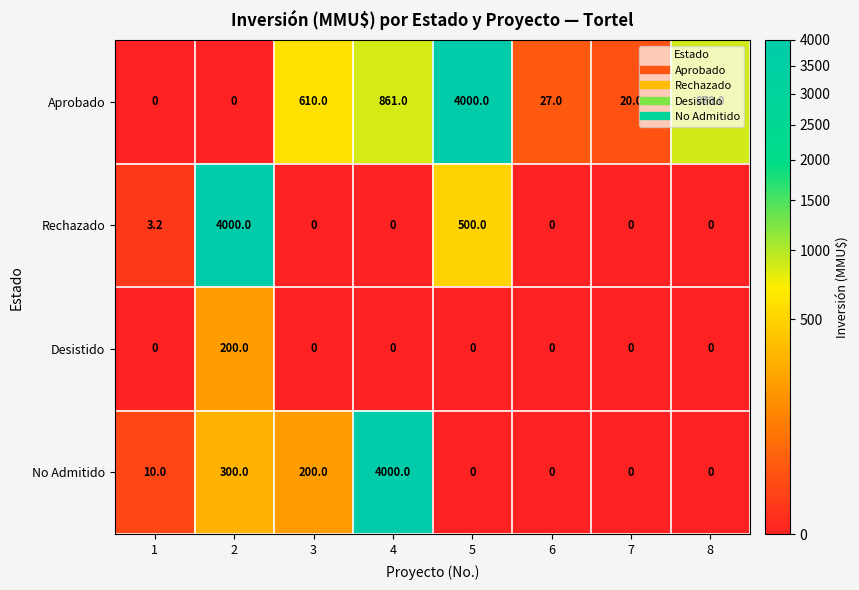

At which label is Rechazado closest to 2000?

5